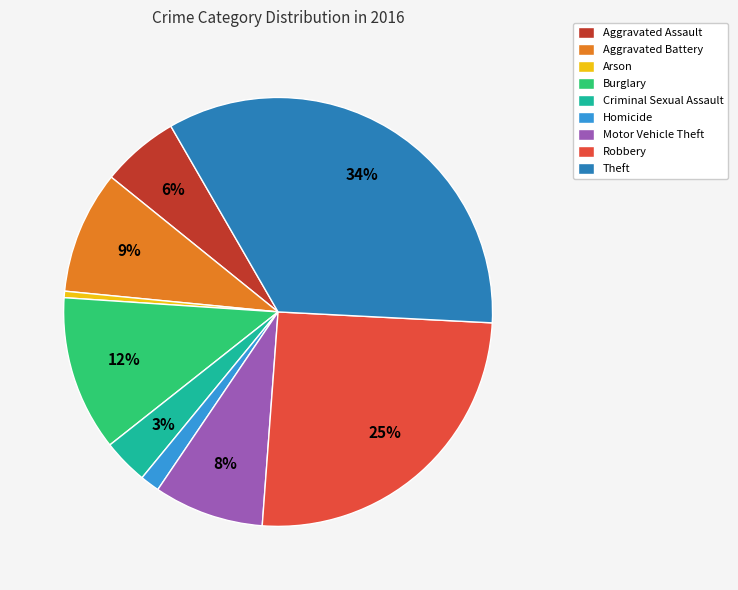

What percentage is the Burglary slice, to the nearest percent?

12%